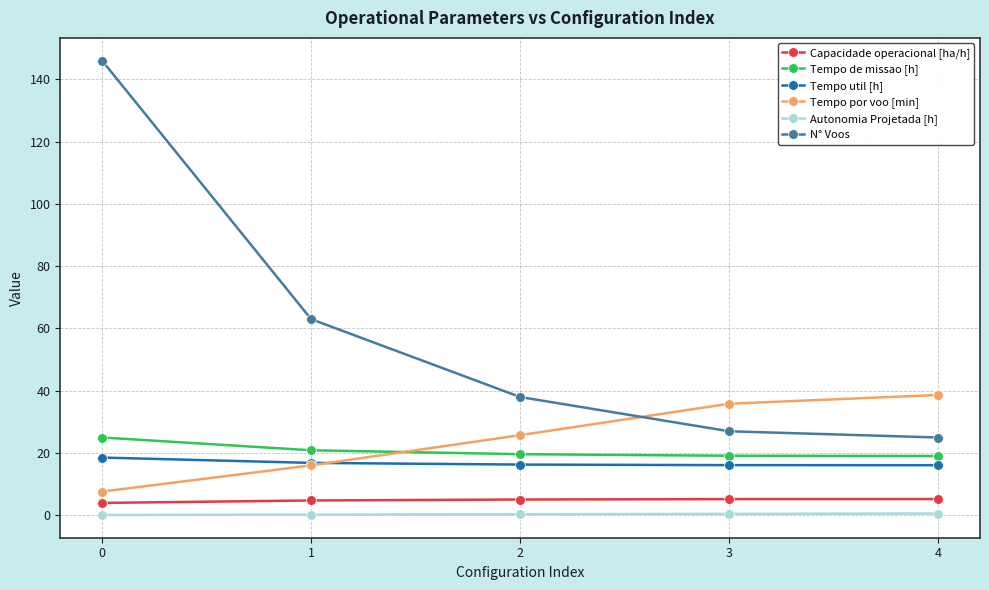

What is the minimum value for Tempo de missao [h]?

19.1